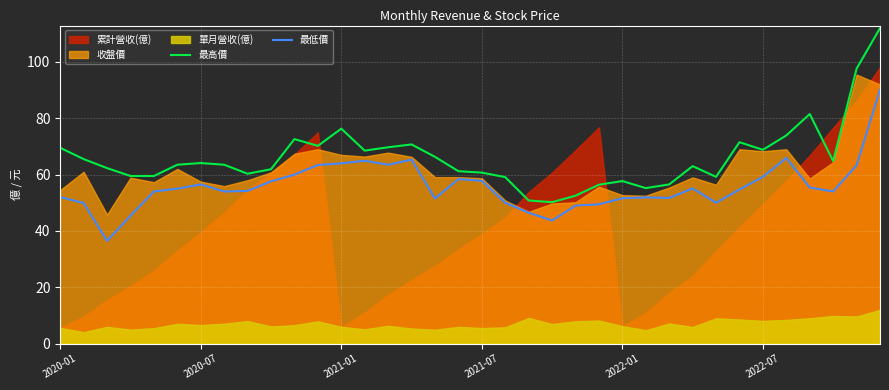

What is the lowest value of the 最高價 series?

50.2